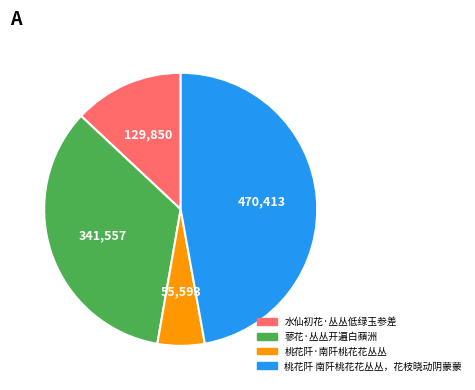

What is the smallest slice in the pie chart?

桃花阡·南阡桃花花丛丛